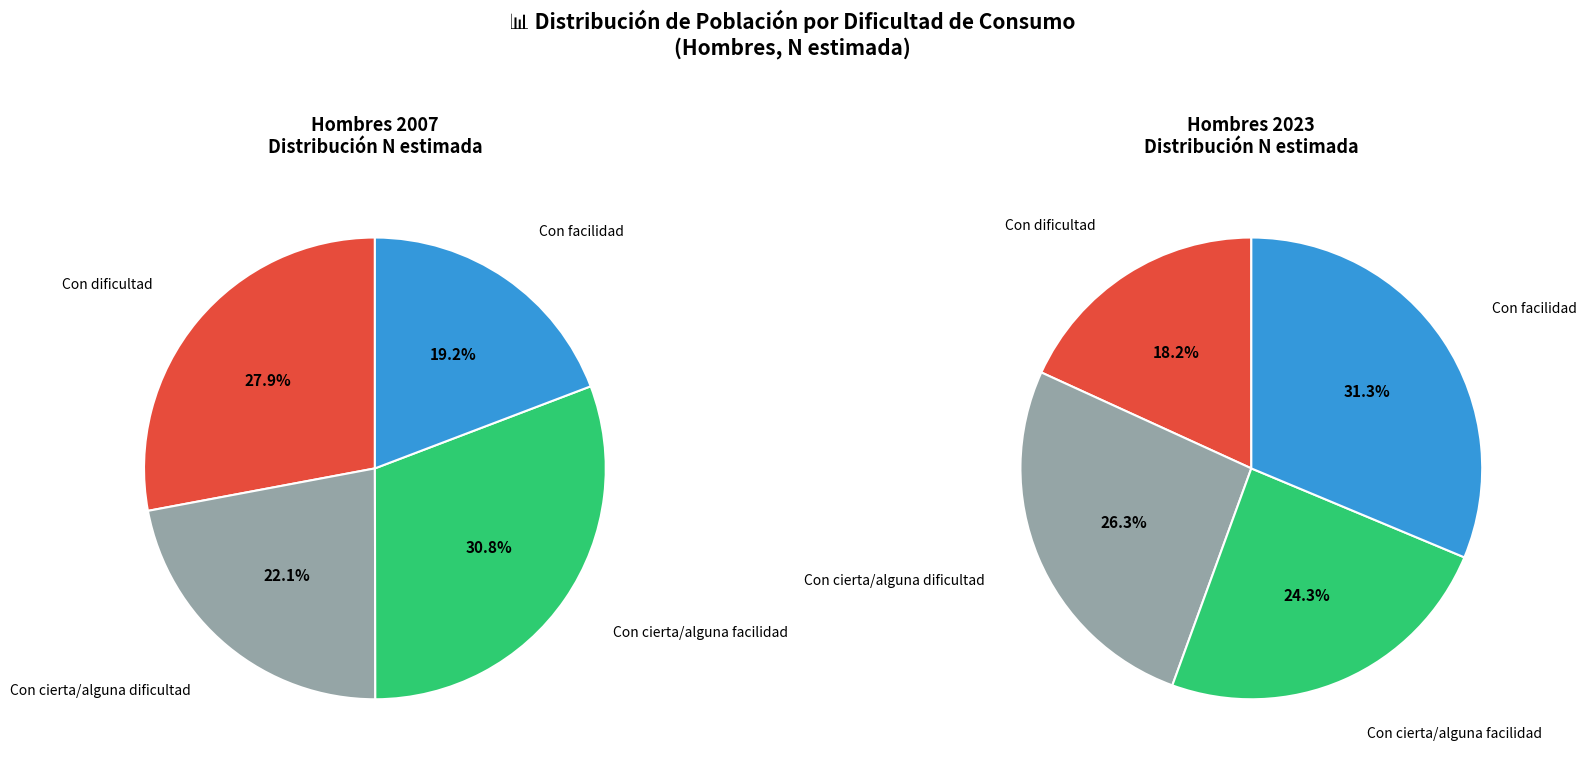

Does any single category account for the majority?

No